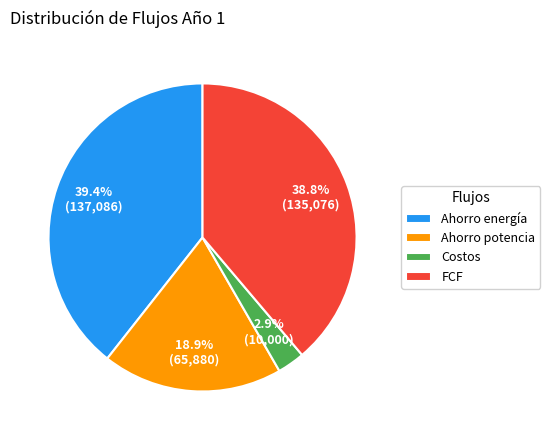

Which has a higher value, Costos or Ahorro potencia?

Ahorro potencia